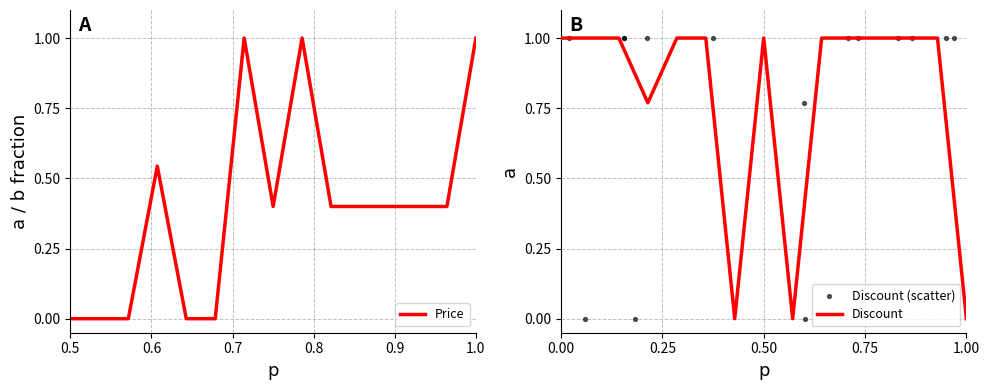

Which series contains the highest Y value?

Price